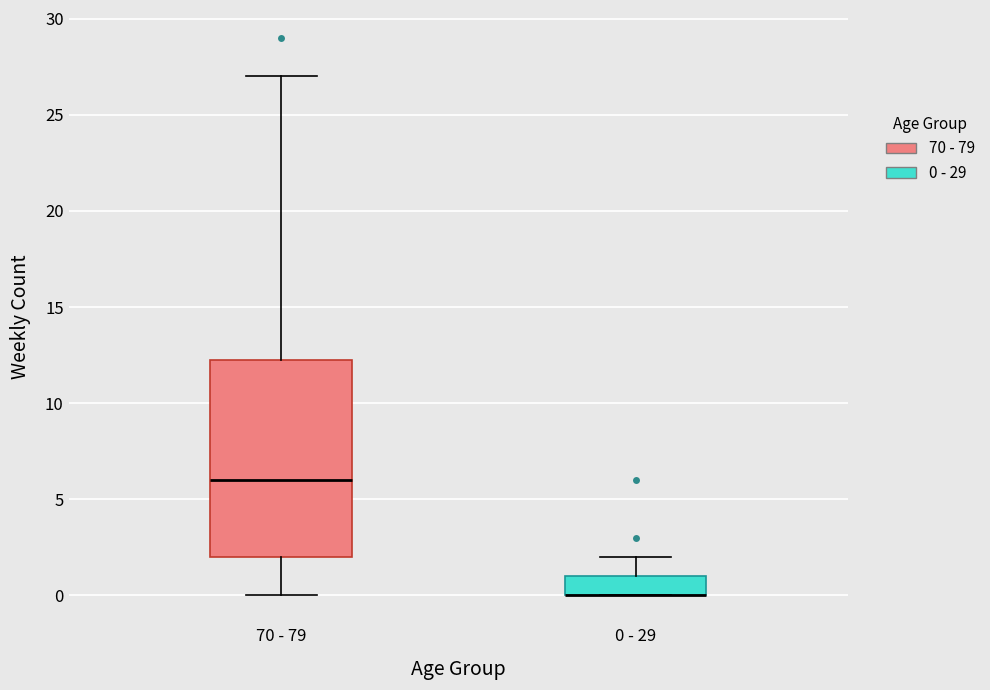

Reading left to right, read every box against the y-axis: the position of its median line, the range the box covers, and the ends of its whiskers. The values are not printed on the chart, so give them approximately, as read against the axis.

70 - 79: median 6.0, box 2.0 to 12.5, whiskers 0.0 to 27.0
0 - 29: median 0.0 (drawn on the box's lower edge), box 0.0 to 1.0, whiskers 0.0 to 2.0